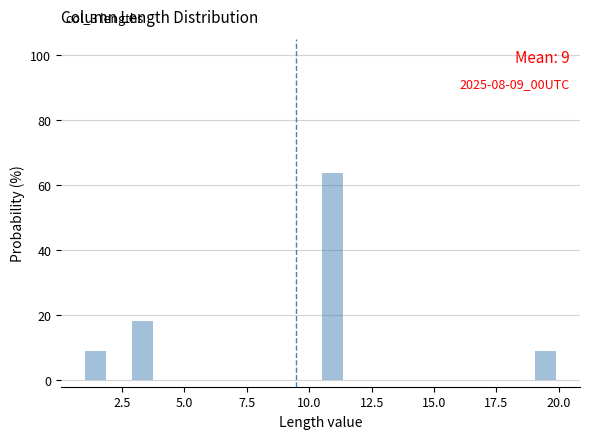

Around what value on the x-axis is the tallest bar? Give the approximate position of its centre, as read against the axis.

11.0